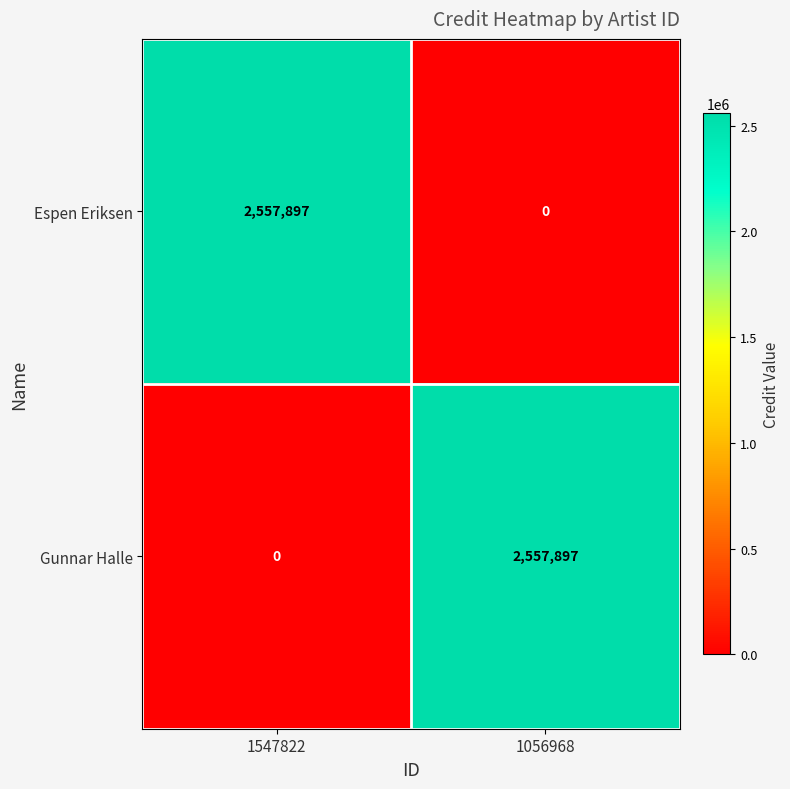

What is the difference between the Espen Eriksen values at 1547822 and 1056968?

2557897